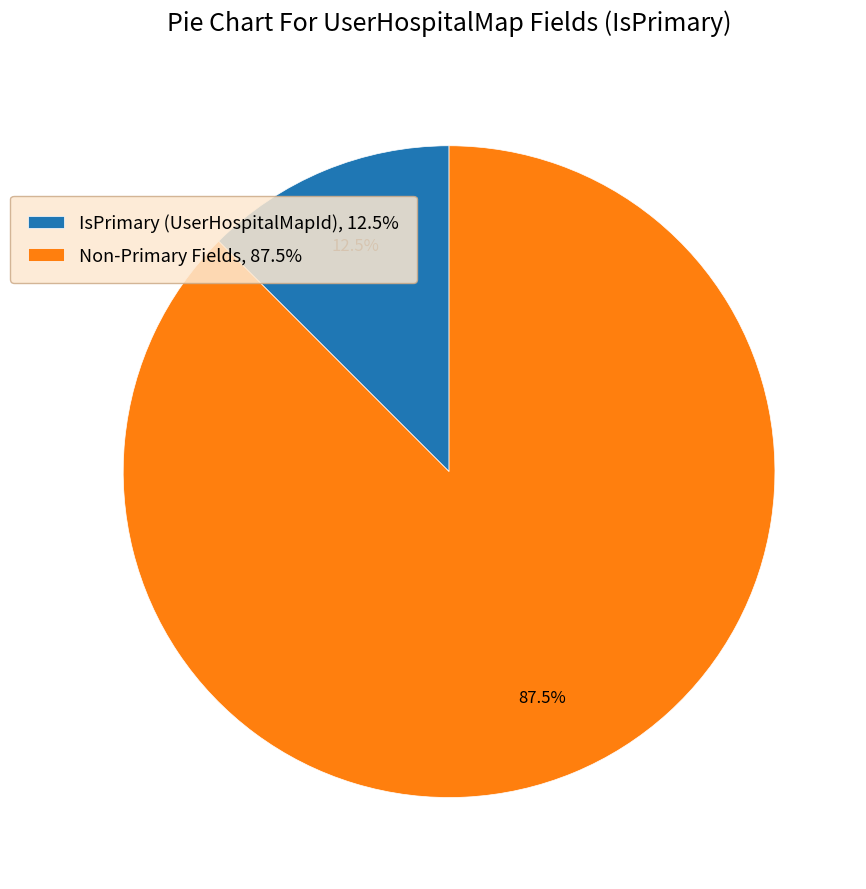

Rank the categories by value from highest to lowest.

Non-Primary Fields, 87.5%, IsPrimary (UserHospitalMapId), 12.5%